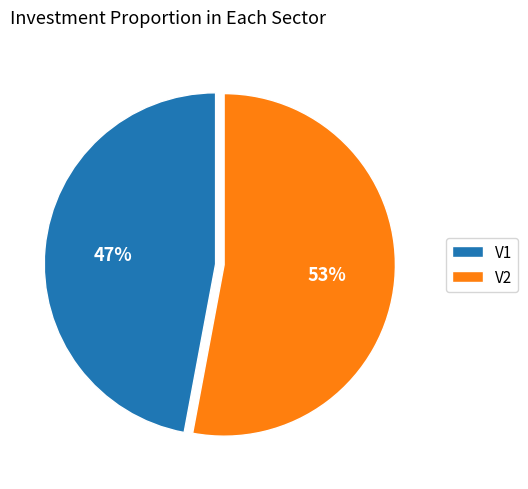

Combined, do V1 and V2 account for over 50%?

Yes